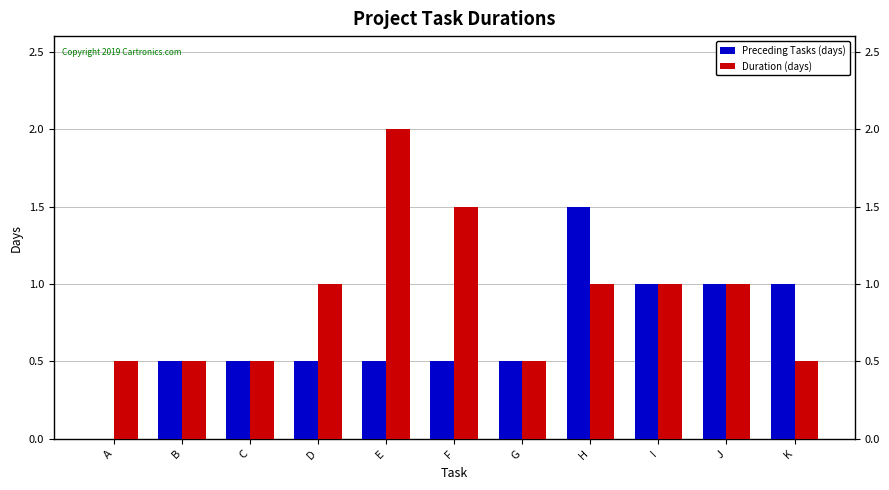

Which series has the largest total across all categories?

Duration (days)